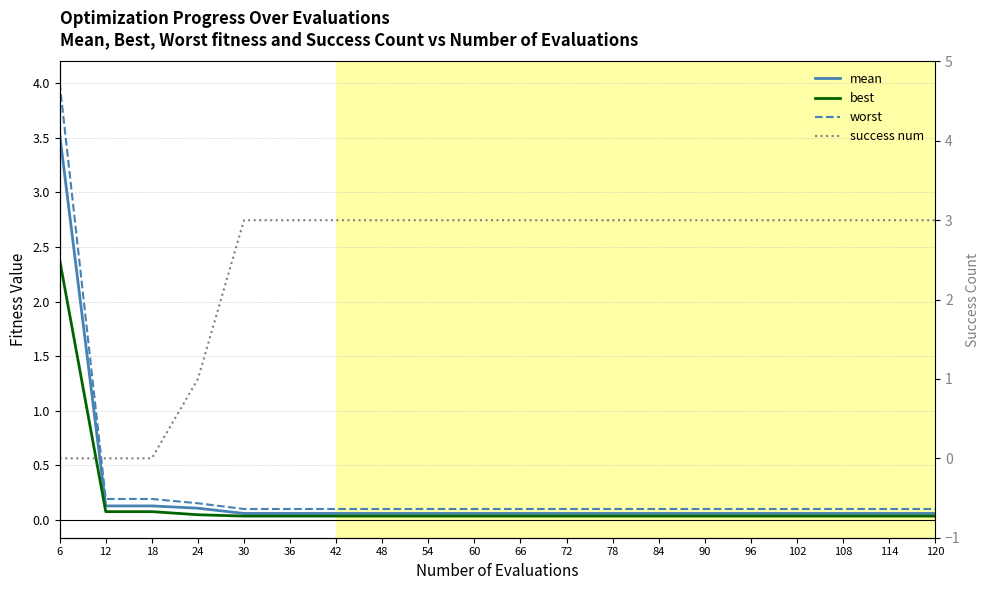

At how many categories does at least one series exceed 0?

20